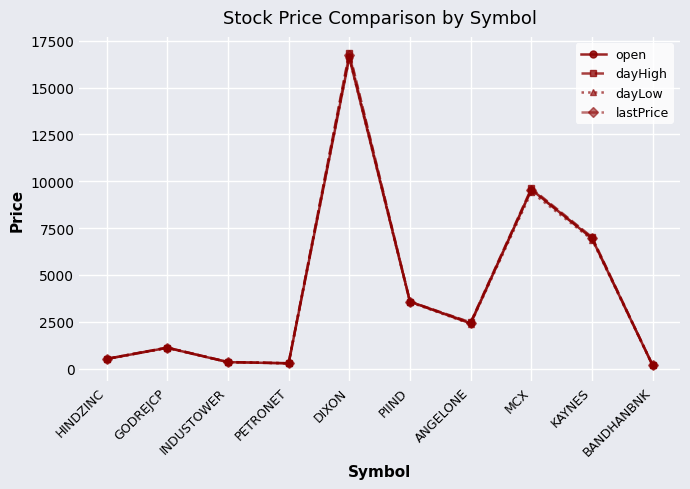

In dayHigh, how many points are higher than both neighbors (excluding endpoints)?

3